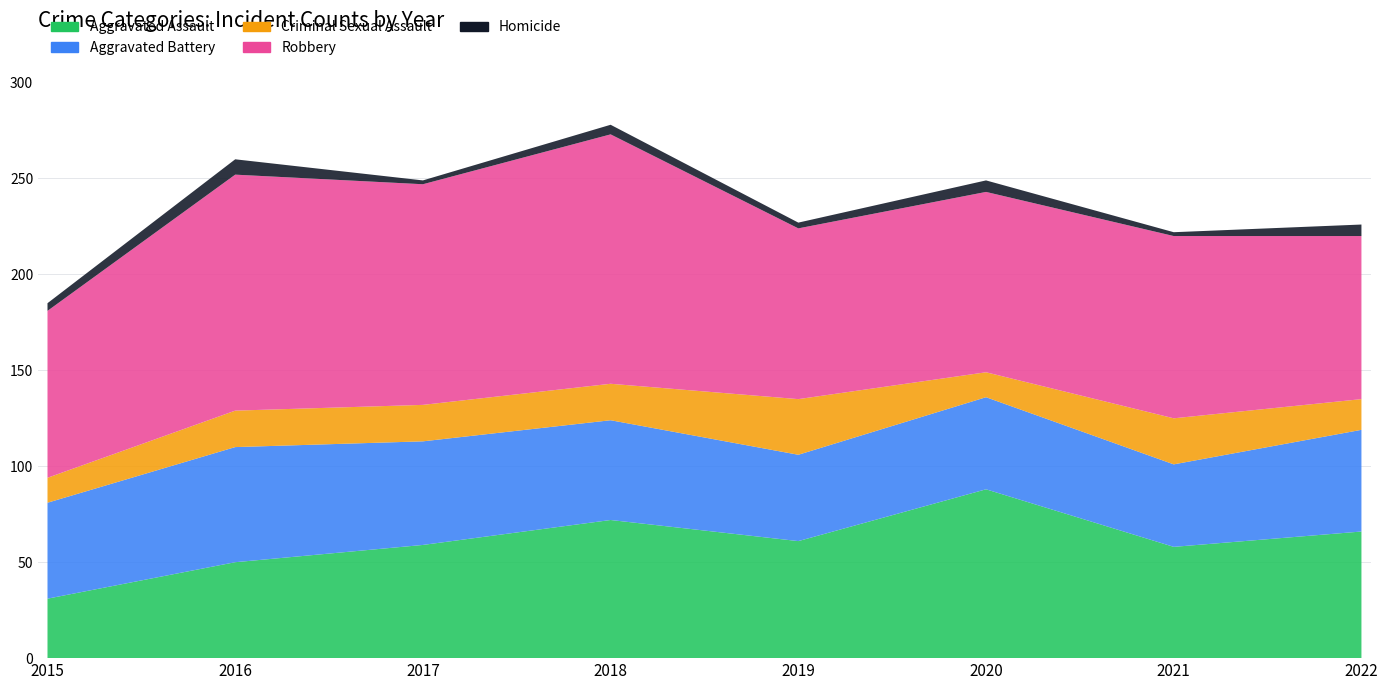

Reading left to right, what are all the values shown in this chart?

Aggravated Assault: 2015=31	2016=50	2017=59	2018=72	2019=61	2020=88	2021=58	2022=66
Aggravated Battery: 2015=50	2016=60	2017=54	2018=52	2019=45	2020=48	2021=43	2022=53
Criminal Sexual Assault: 2015=13	2016=19	2017=19	2018=19	2019=29	2020=13	2021=24	2022=16
Robbery: 2015=87	2016=123	2017=115	2018=130	2019=89	2020=94	2021=95	2022=85
Homicide: 2015=4	2016=8	2017=2	2018=5	2019=3	2020=6	2021=2	2022=6